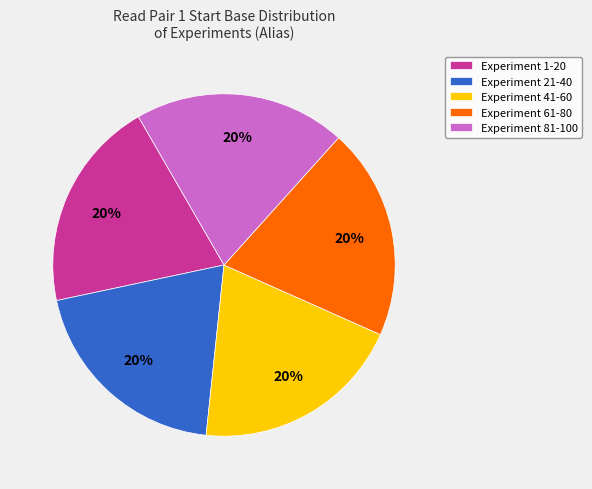

The Experiment 41-60 slice represents 35% of the pie. True or false?

False